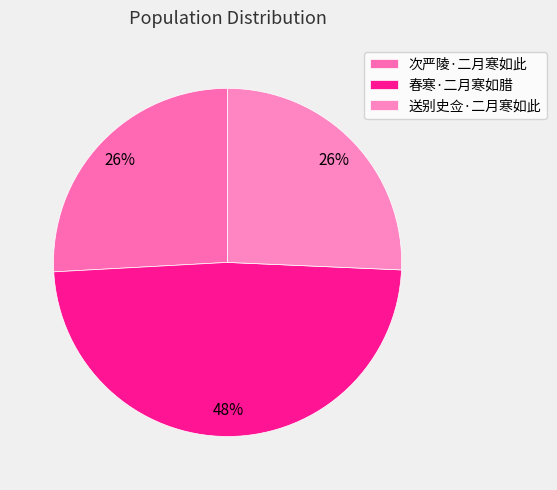

Which has a higher value, 送别史佥·二月寒如此 or 次严陵·二月寒如此?

次严陵·二月寒如此